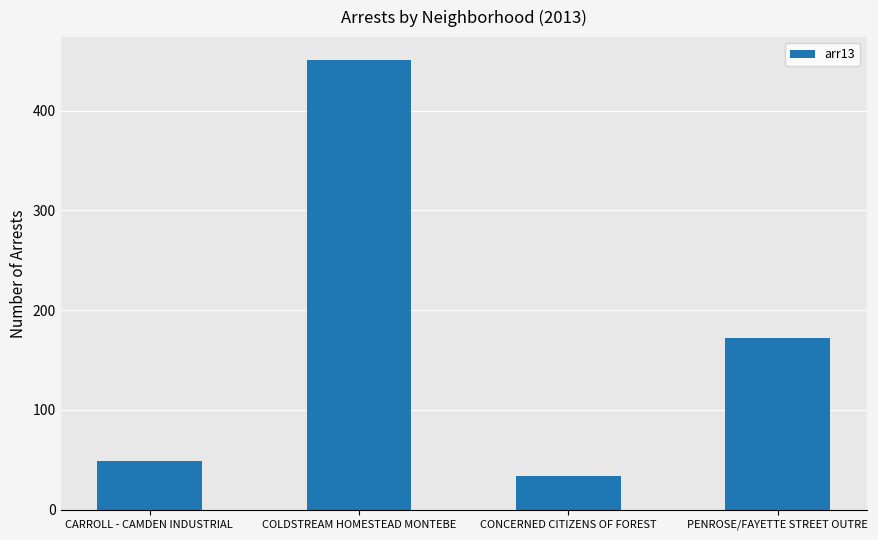

What is the value of the 1st bar from the left?

49